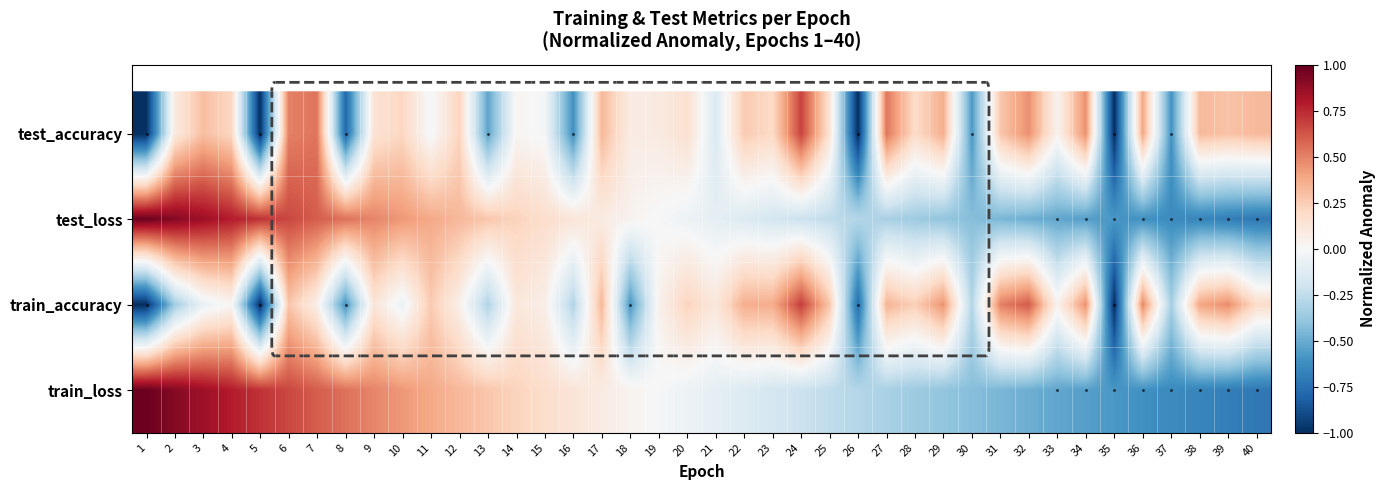

Reading left to right, extract all data points from this chart.

test_accuracy: 1=-1.0	2=0.1	3=0.3	4=0.2	5=-1.0	6=0.5	7=0.5	8=-0.8	9=0.1	10=0.2	11=-0.0	12=0.2	13=-0.5	14=0.0	15=-0.0	16=-0.6	17=0.3	18=0.1	19=0.1	20=0.2	21=-0.1	22=0.3	23=0.2	24=0.7	25=0.1	26=-1.0	27=0.5	28=0.2	29=0.4	30=-0.6	31=0.3	32=0.5	33=0.0	34=0.5	35=-1.0	36=0.4	37=-0.6	38=0.3	39=0.3	40=0.3
test_loss: 1=1.0	2=0.9	3=0.9	4=0.8	5=0.7	6=0.7	7=0.6	8=0.5	9=0.5	10=0.4	11=0.4	12=0.3	13=0.3	14=0.2	15=0.2	16=0.1	17=0.1	18=0.0	19=-0.0	20=-0.1	21=-0.1	22=-0.1	23=-0.2	24=-0.2	25=-0.3	26=-0.3	27=-0.3	28=-0.4	29=-0.4	30=-0.4	31=-0.5	32=-0.5	33=-0.5	34=-0.6	35=-0.6	36=-0.6	37=-0.6	38=-0.7	39=-0.7	40=-0.7
train_accuracy: 1=-1.0	2=-0.4	3=-0.1	4=0.0	5=-1.0	6=0.3	7=0.1	8=-0.6	9=0.1	10=-0.1	11=0.3	12=0.1	13=-0.3	14=0.1	15=0.1	16=-0.3	17=0.3	18=-0.6	19=0.0	20=0.2	21=0.1	22=0.4	23=0.4	24=0.7	25=0.3	26=-0.8	27=0.3	28=0.2	29=0.4	30=-0.3	31=0.5	32=0.6	33=0.0	34=0.5	35=-1.0	36=0.5	37=-0.3	38=0.4	39=0.5	40=0.2
train_loss: 1=1.0	2=0.9	3=0.9	4=0.8	5=0.7	6=0.7	7=0.6	8=0.5	9=0.5	10=0.4	11=0.4	12=0.3	13=0.3	14=0.2	15=0.2	16=0.1	17=0.1	18=0.0	19=-0.0	20=-0.1	21=-0.1	22=-0.1	23=-0.2	24=-0.2	25=-0.3	26=-0.3	27=-0.3	28=-0.4	29=-0.4	30=-0.4	31=-0.5	32=-0.5	33=-0.5	34=-0.6	35=-0.6	36=-0.6	37=-0.6	38=-0.7	39=-0.7	40=-0.7